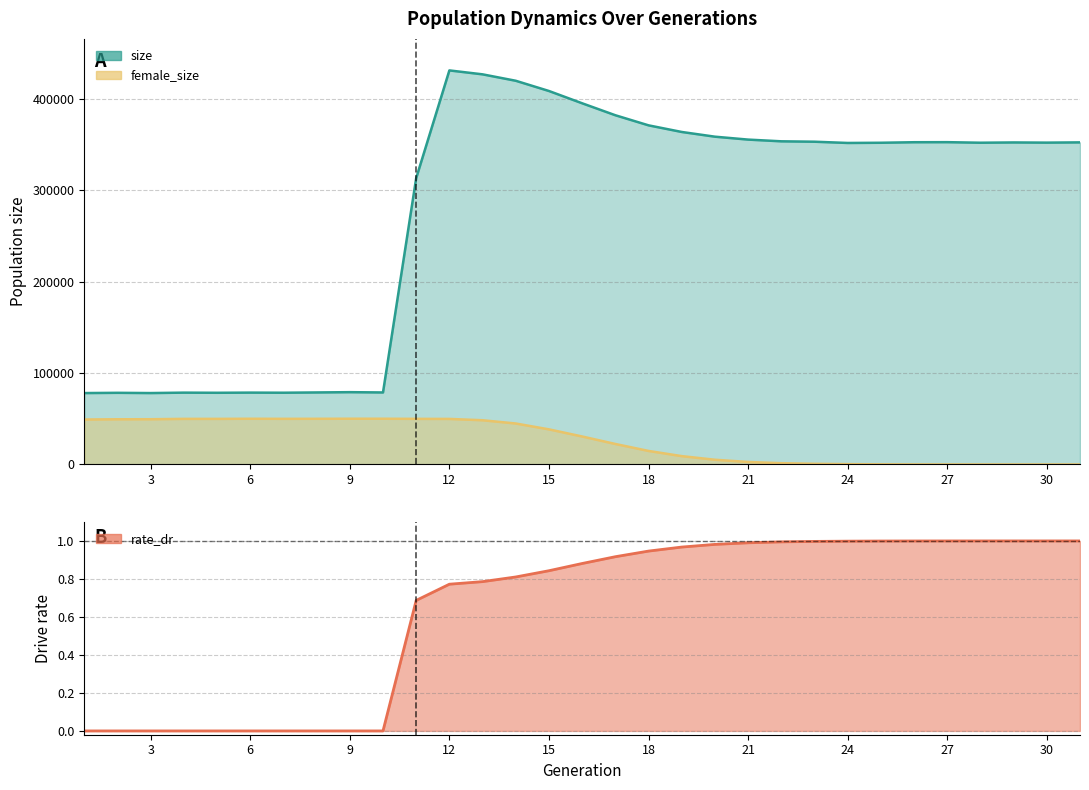

Reading left to right, what are all the values shown in this chart?

size: 1=78064.0	2=78337.0	3=78069.0	4=78526.0	5=78373.0	6=78556.0	7=78440.0	8=78743.0	9=79050.0	10=78731.0	11=313018.0	12=430746.0	13=426452.0	14=419434.0	15=408250.0	16=394822.0	17=381757.0	18=370711.0	19=363470.0	20=358313.0	21=355128.0	22=353251.0	23=352809.0	24=351452.0	25=351668.0	26=352254.0	27=352322.0	28=351706.0	29=352011.0	30=351807.0	31=352090.0
female_size: 1=49155.0	2=49420.0	3=49465.0	4=49869.0	5=49858.0	6=49985.0	7=49898.0	8=49943.0	9=50012.0	10=50006.0	11=49878.0	12=49803.0	13=48359.0	14=44795.0	15=38396.0	16=30607.0	17=22420.0	18=14807.0	19=9140.0	20=5179.0	21=2758.0	22=1406.0	23=744.0	24=376.0	25=169.0	26=66.0	27=26.0	28=11.0	29=3.0	30=1.0	31=0.0
rate_dr: 1=0.0	2=0.0	3=0.0	4=0.0	5=0.0	6=0.0	7=0.0	8=0.0	9=0.0	10=0.0	11=0.7	12=0.8	13=0.8	14=0.8	15=0.8	16=0.9	17=0.9	18=0.9	19=1.0	20=1.0	21=1.0	22=1.0	23=1.0	24=1.0	25=1.0	26=1.0	27=1.0	28=1.0	29=1.0	30=1.0	31=1.0